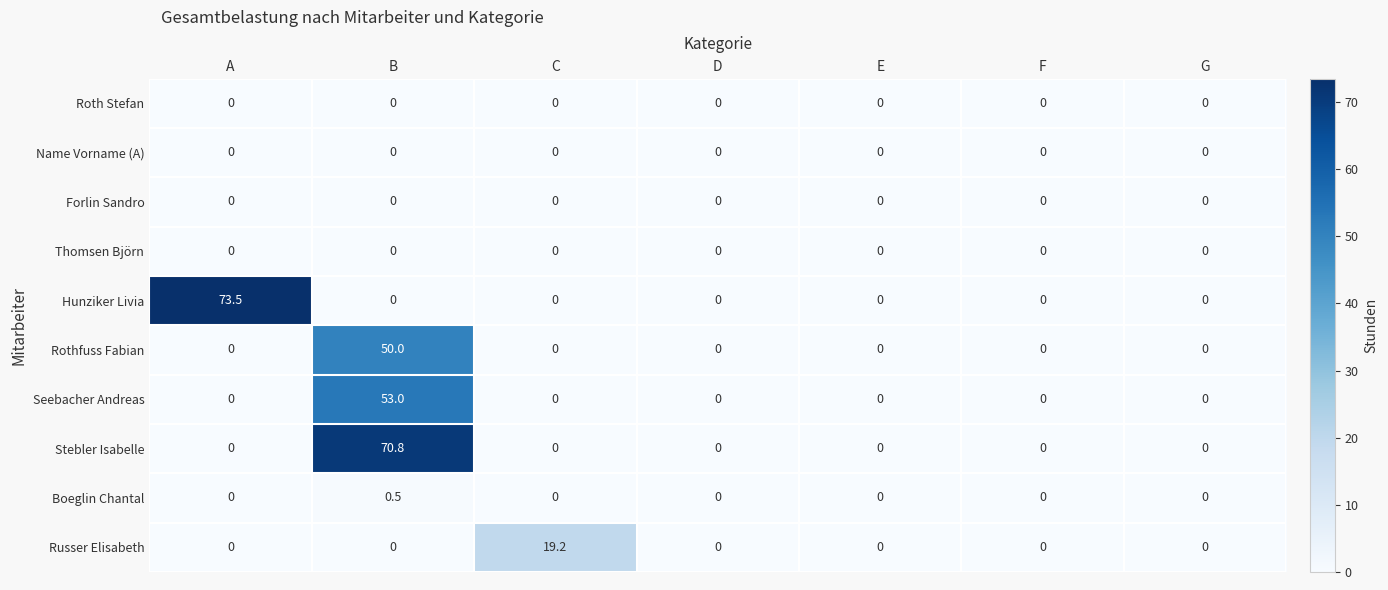

The value of Seebacher Andreas at G is 0.0. True or false?

True